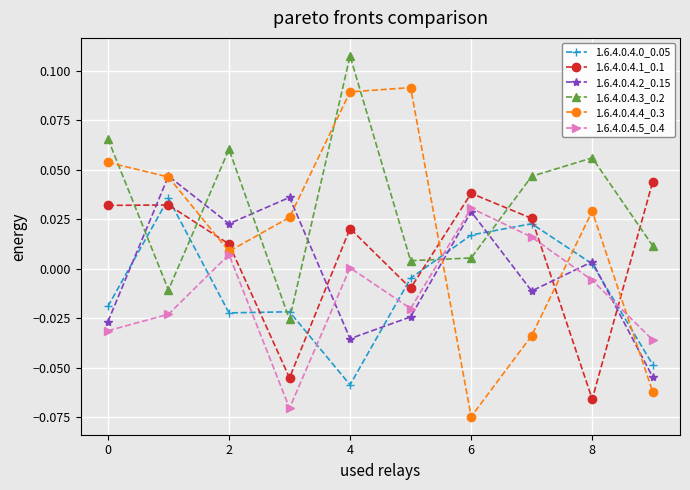

Which series has the widest spread of values?

1.6.4.0.4.4_0.3